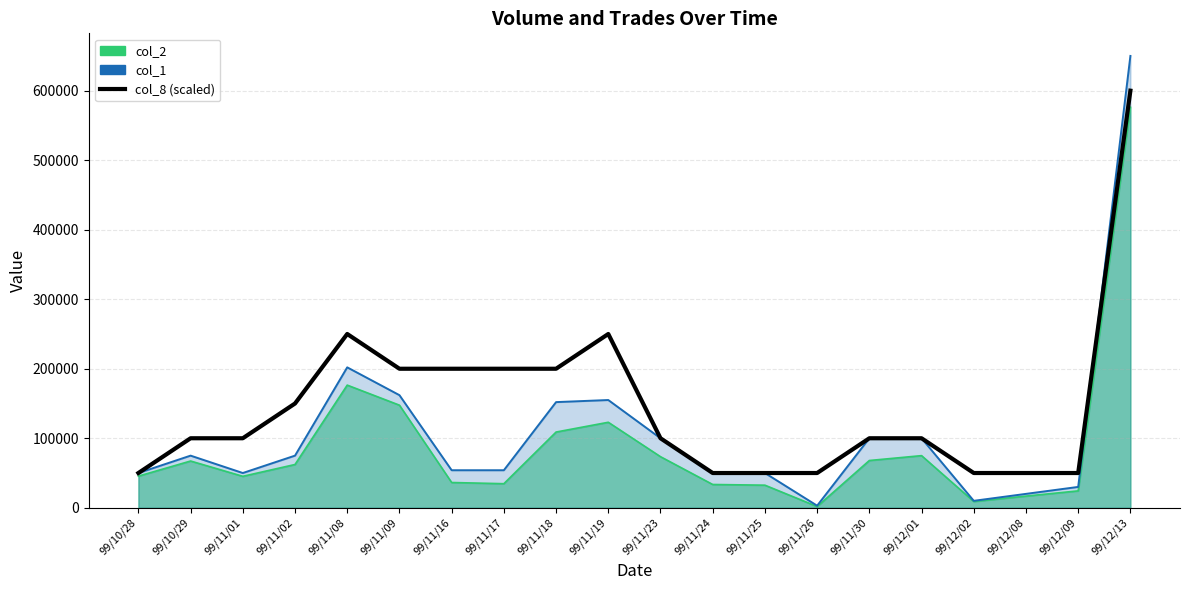

At which category does the chart reach its peak across all series?

99/12/13